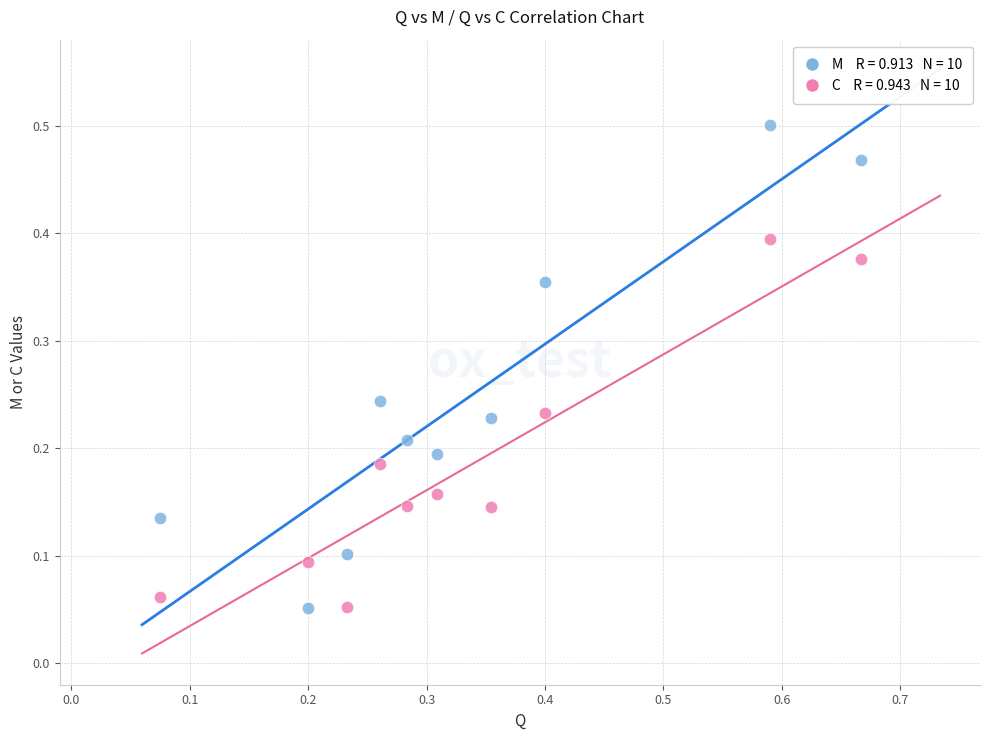

Across all data points, what is the range of X values (max minus min)?

0.6